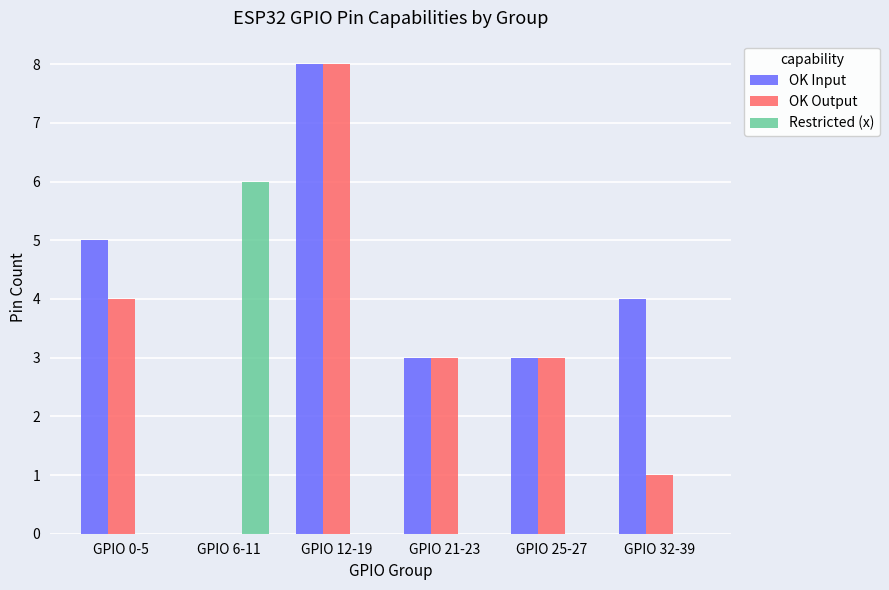

What is the greatest value displayed?

8